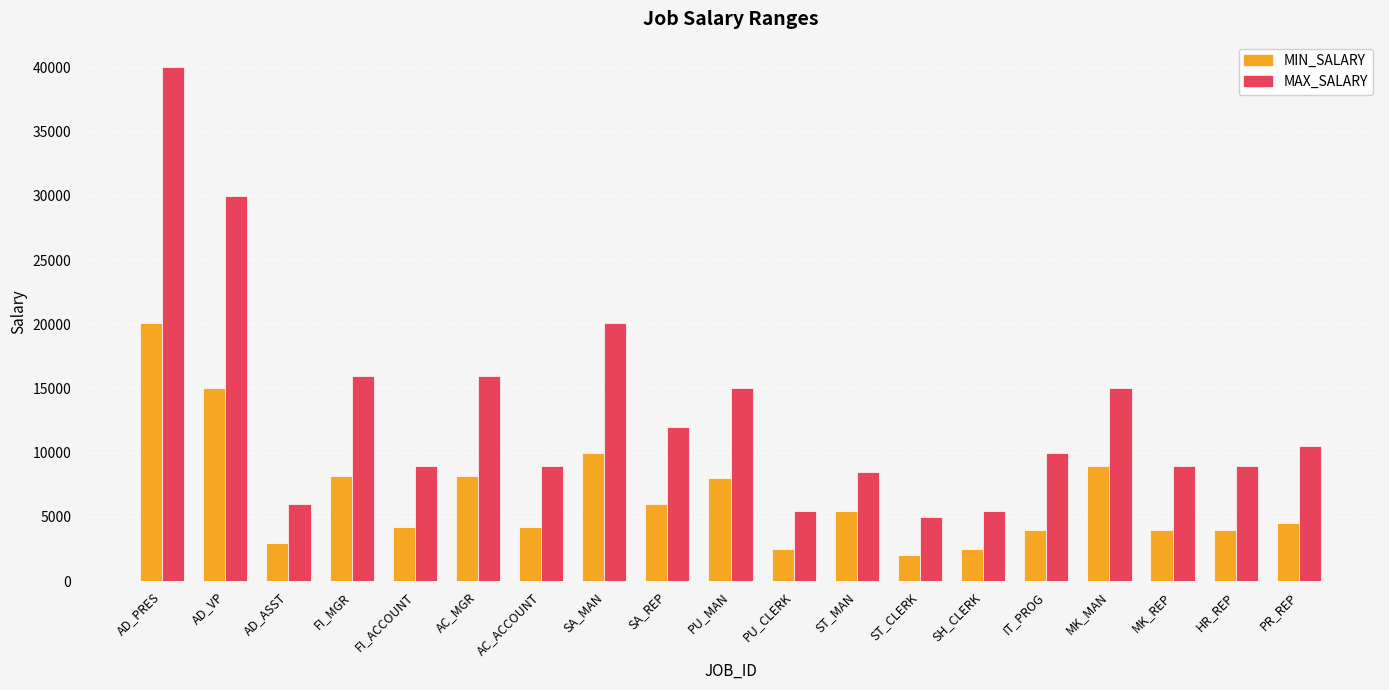

Count the number of data series in this chart.

2